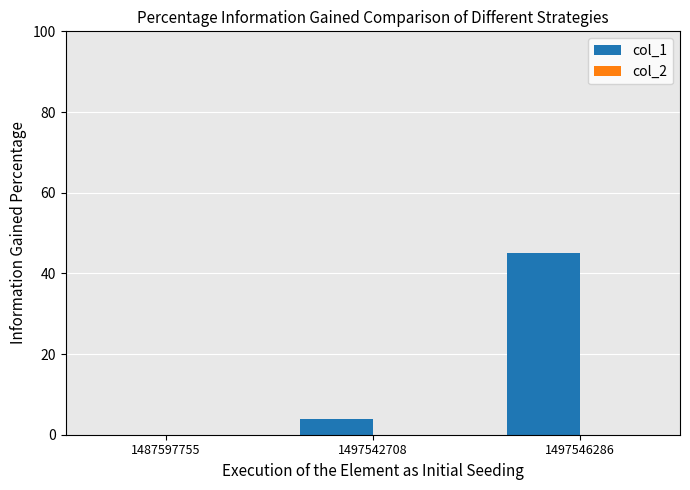

Reading right to left, extract all data points from this chart.

1497546286=45	1497542708=4	1487597755=0